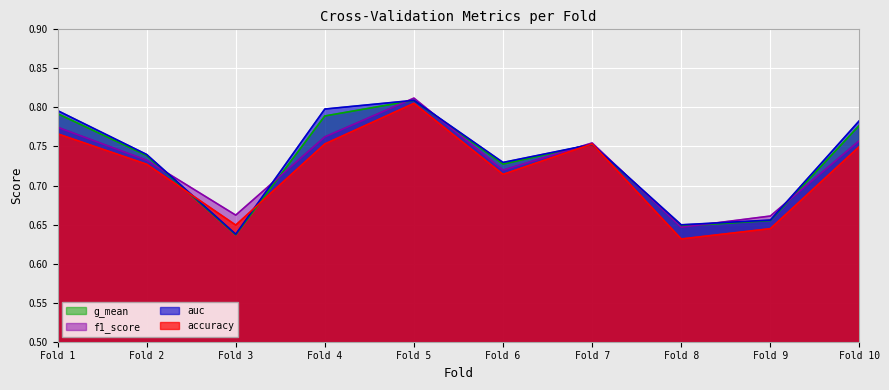

At which label is g_mean closest to 0?

Fold 3